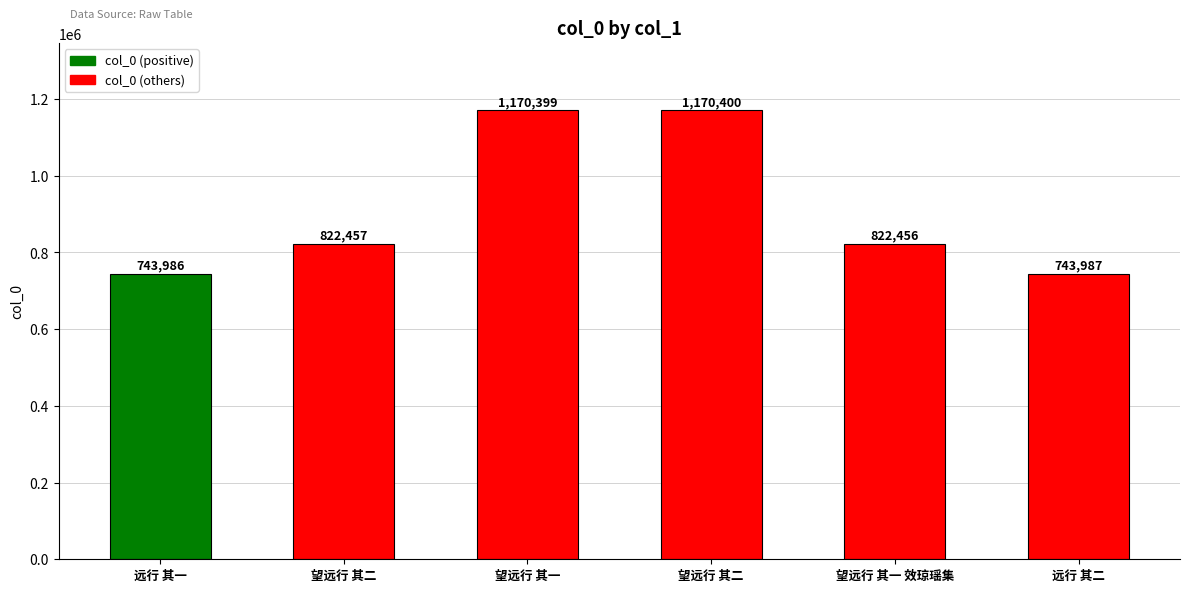

Which category has the lowest value across all series?

远行 其一